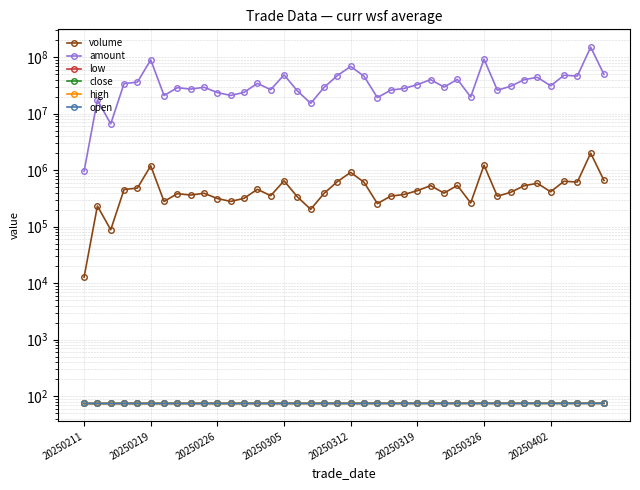

Where is the first local minimum for open?

20250219